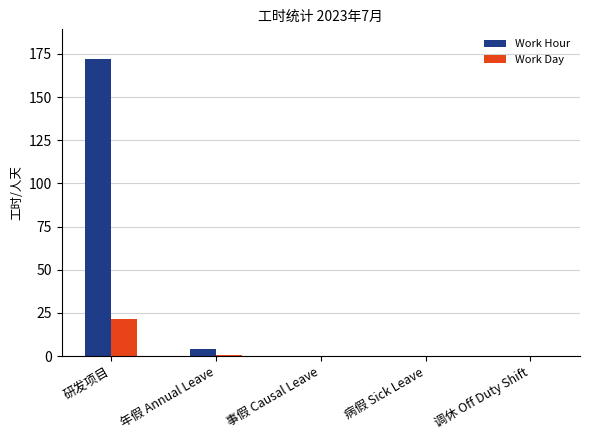

What is the total value across all series at 年假 Annual Leave?

4.5